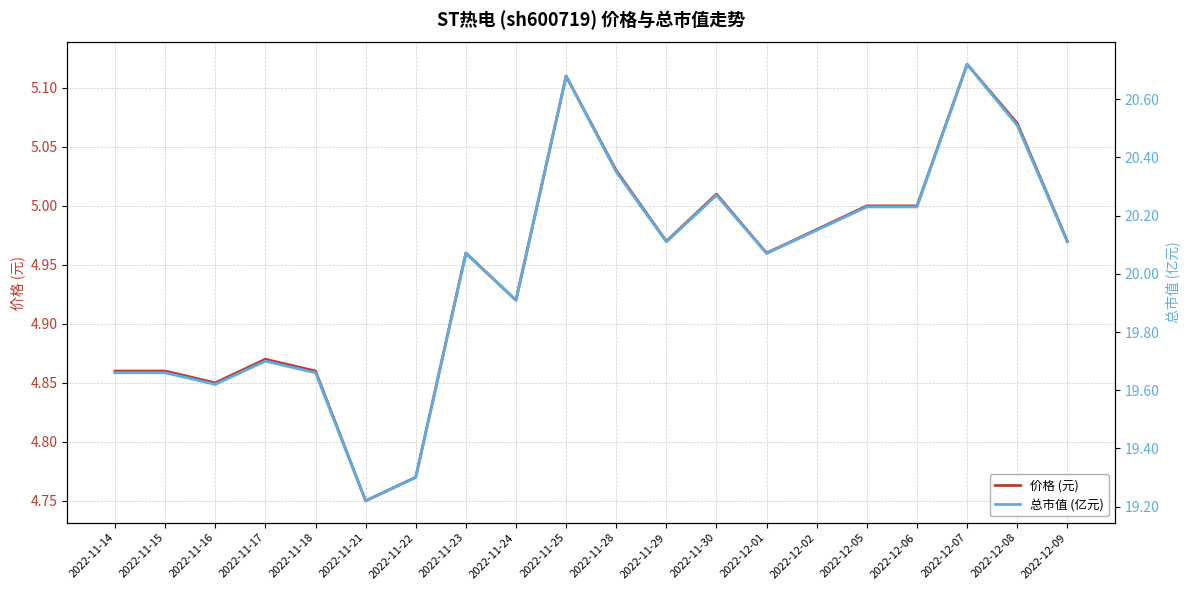

Which series has the widest spread of values?

总市值 (亿元)